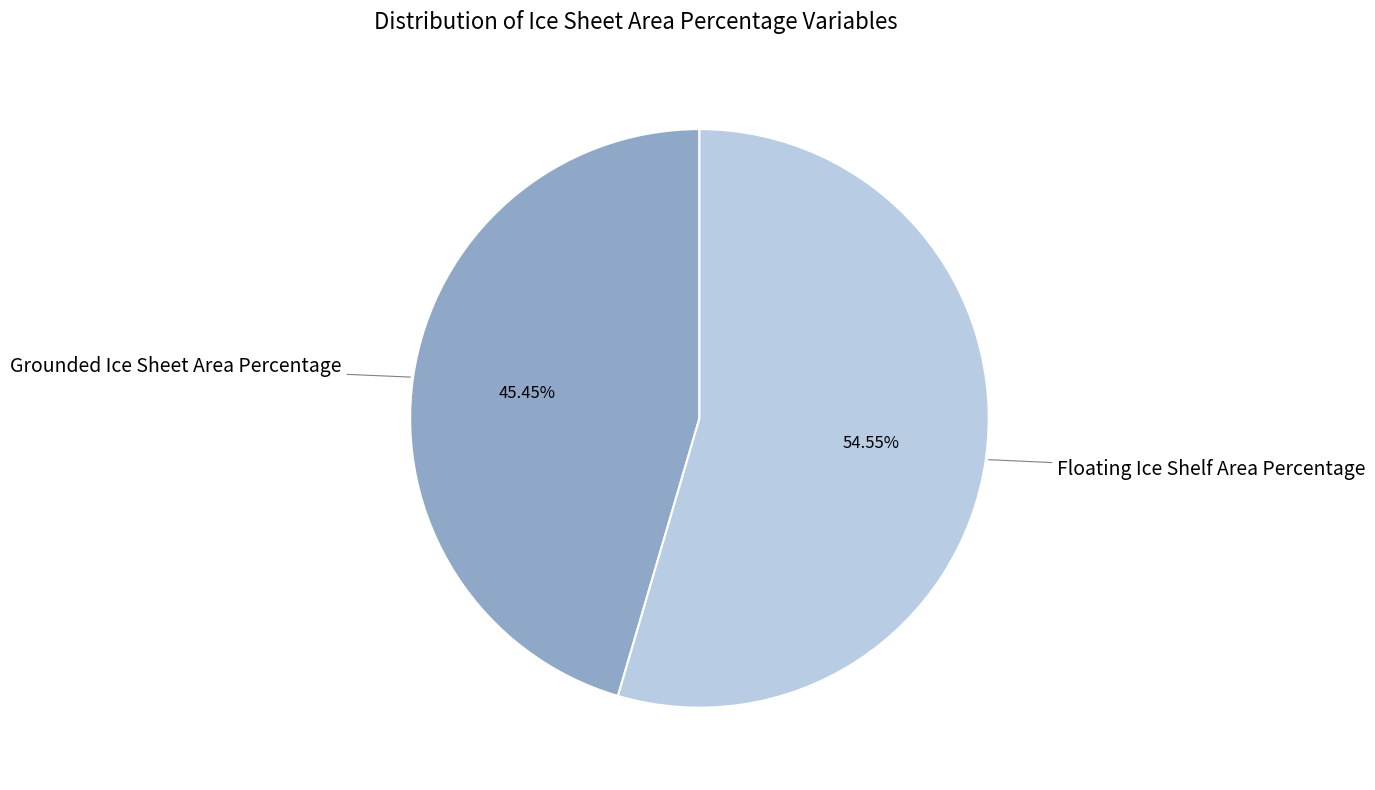

Count the number of slices in the pie.

2